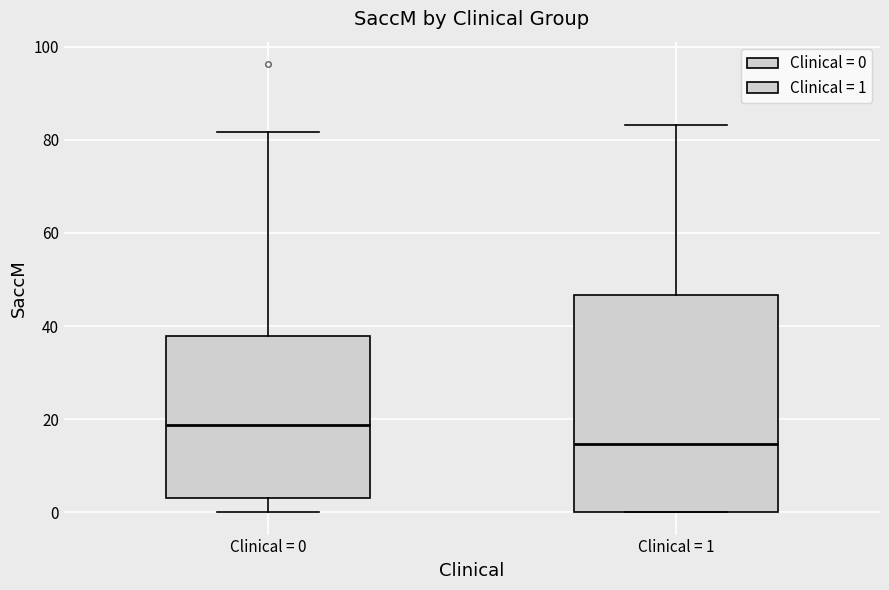

Where is the lower edge of the box for Clinical = 0 on the y-axis? The values are not printed on the chart, so give them approximately, as read against the axis.

4